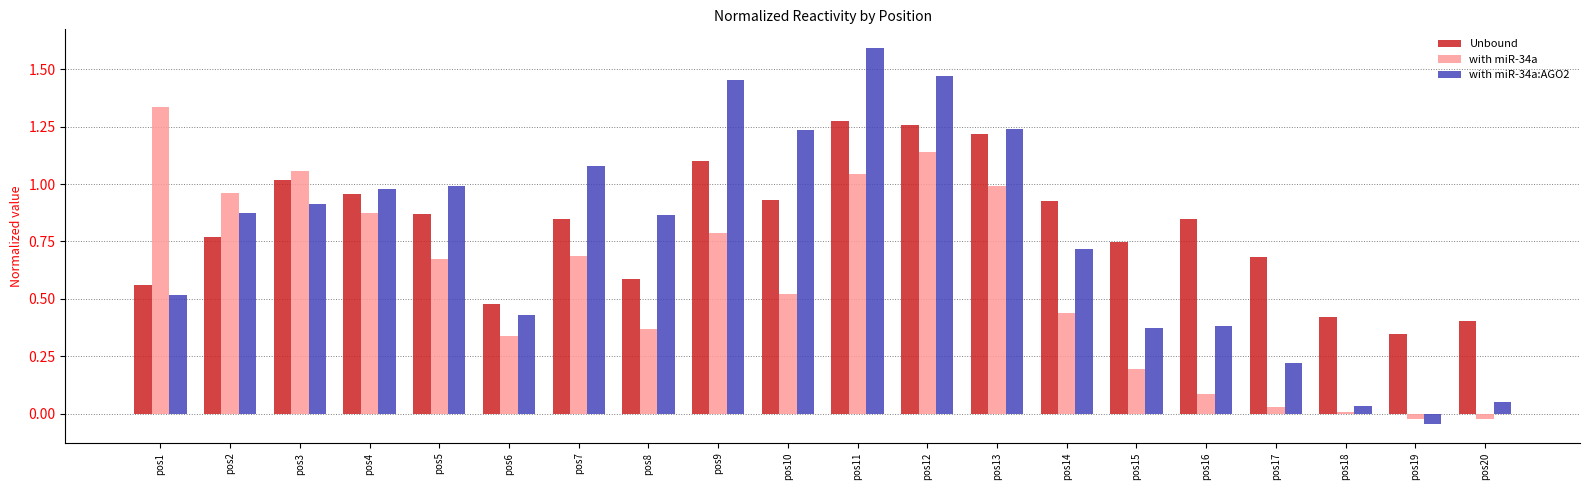

The value of with miR-34a at pos7 is 0.7. True or false?

True